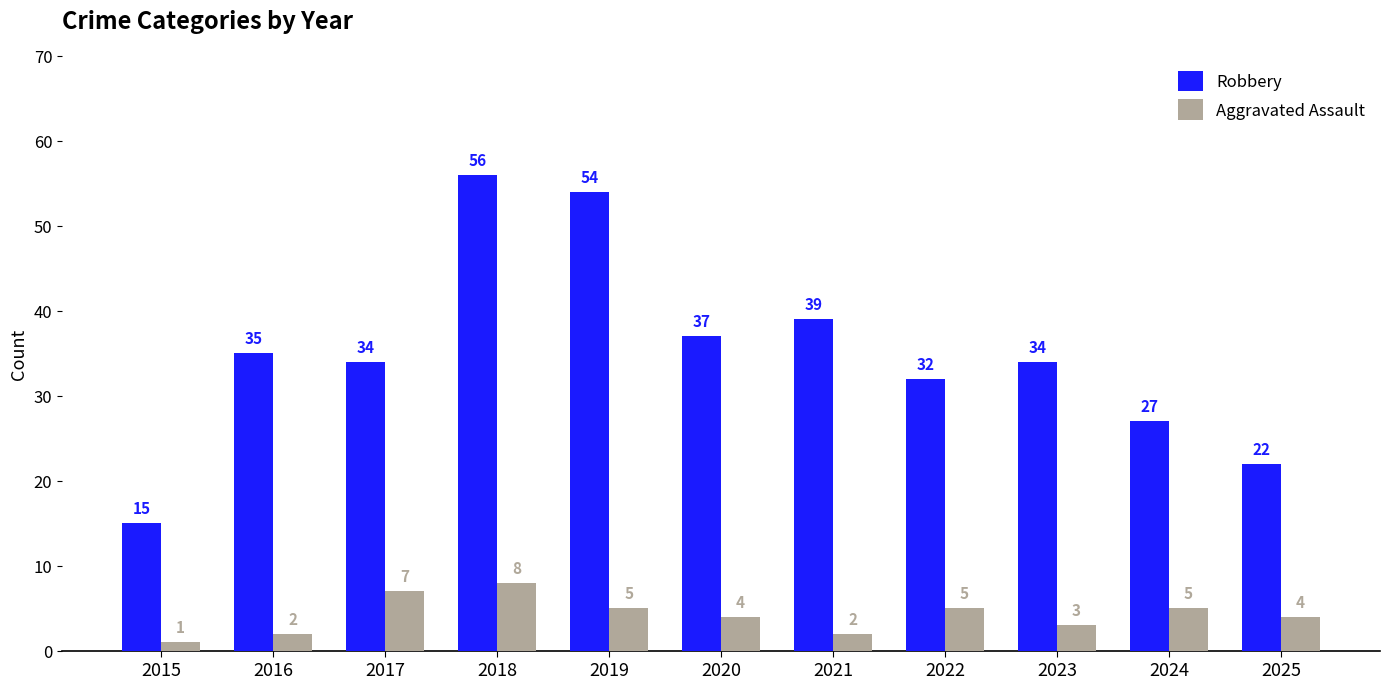

How many bars are there in total?

22